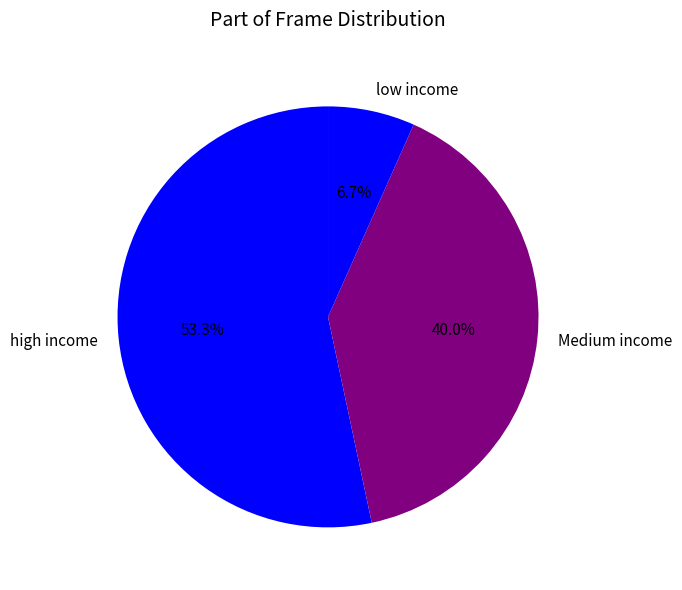

Is there a majority slice in this chart?

Yes